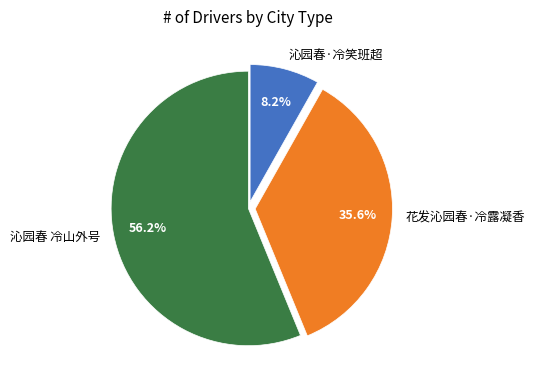

Between 花发沁园春·冷露凝香 and 沁园春 冷山外号, which is larger?

沁园春 冷山外号